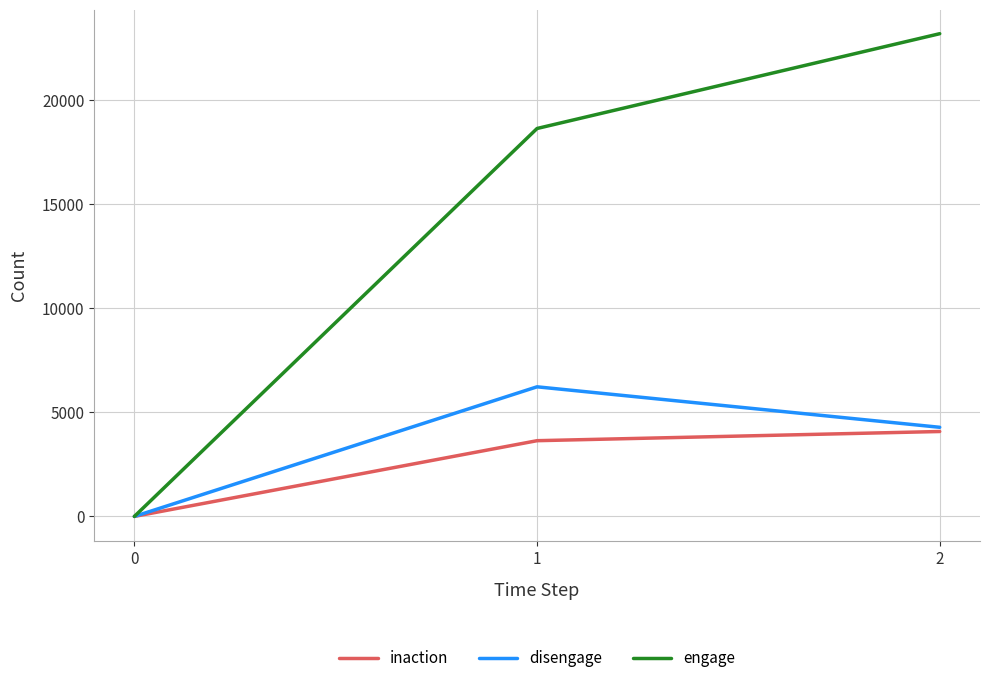

True or false: inaction has a value of -1888 at 0.

False